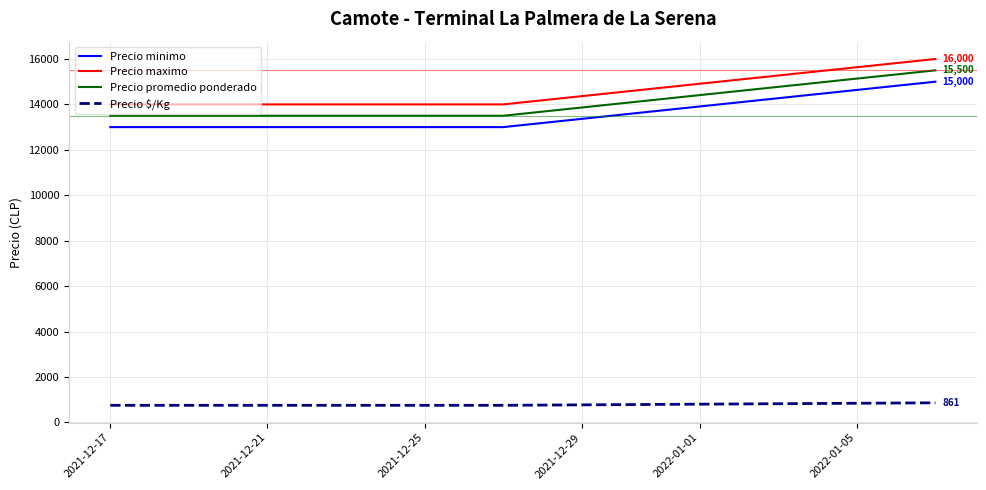

What is the difference between the maximum and second lowest values in the Precio maximo series?

2000